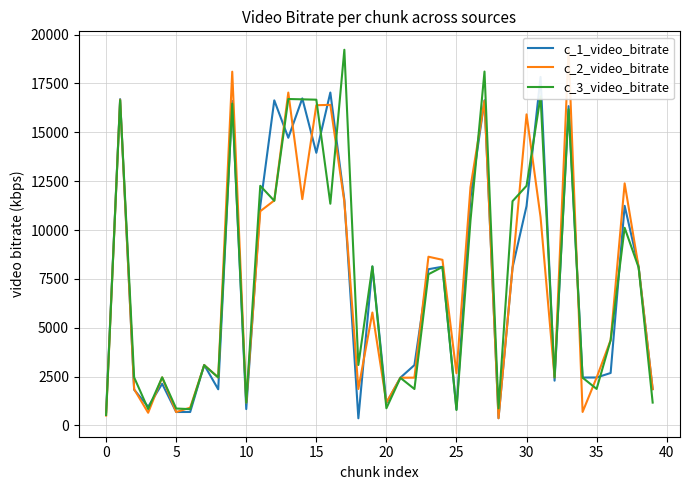

What is the label of the 32nd point from the left?

31